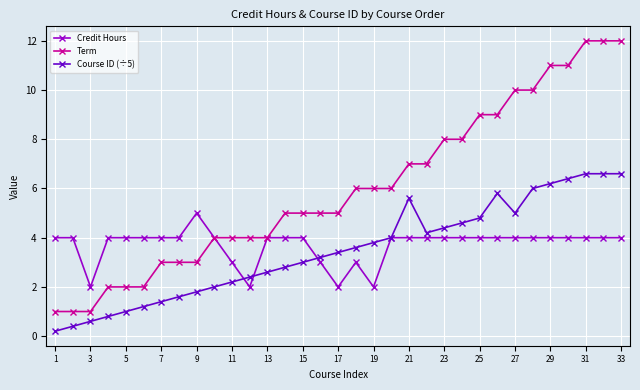

What is the maximum value for Credit Hours?

5.0